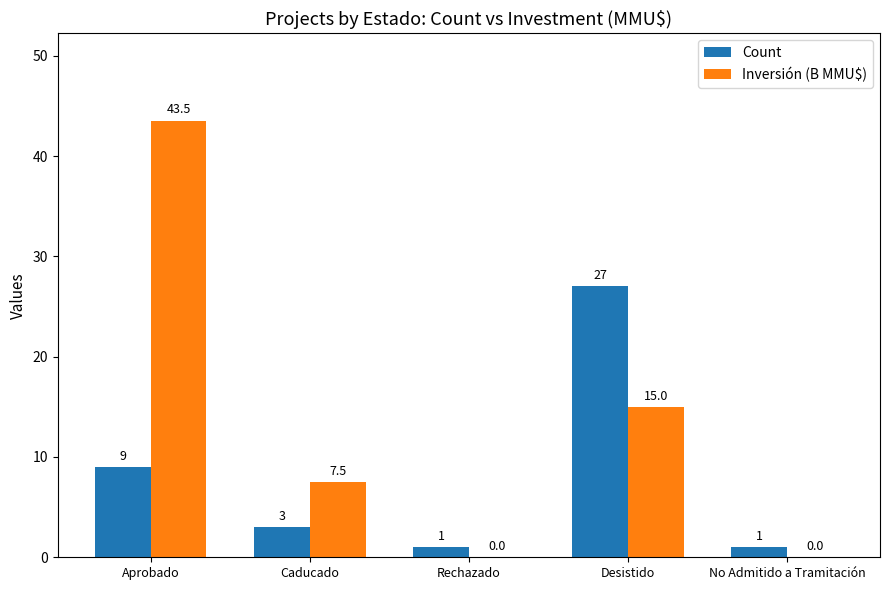

True or false: Inversión (B MMU$) has a value of 7.5 at Caducado.

True